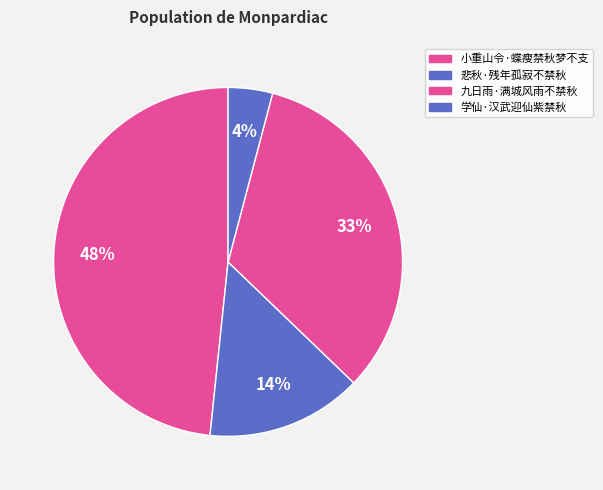

Rank the categories by value from highest to lowest.

小重山令·蝶瘦禁秋梦不支, 九日雨·满城风雨不禁秋, 悲秋·残年孤寂不禁秋, 学仙·汉武迎仙紫禁秋